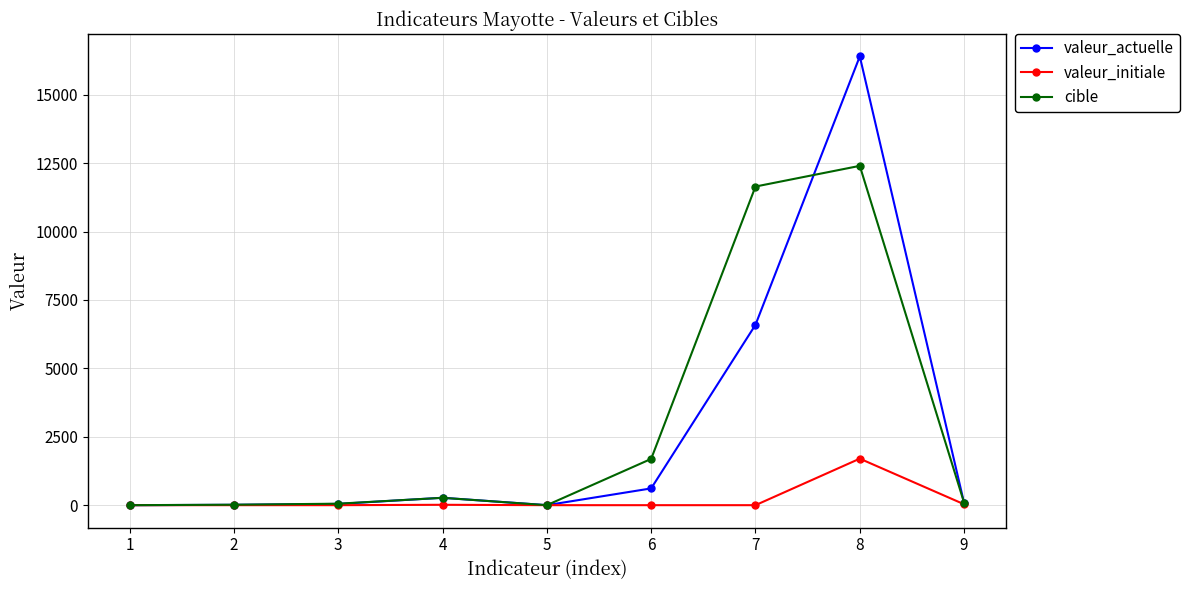

At which label does cible first exceed 90?

4